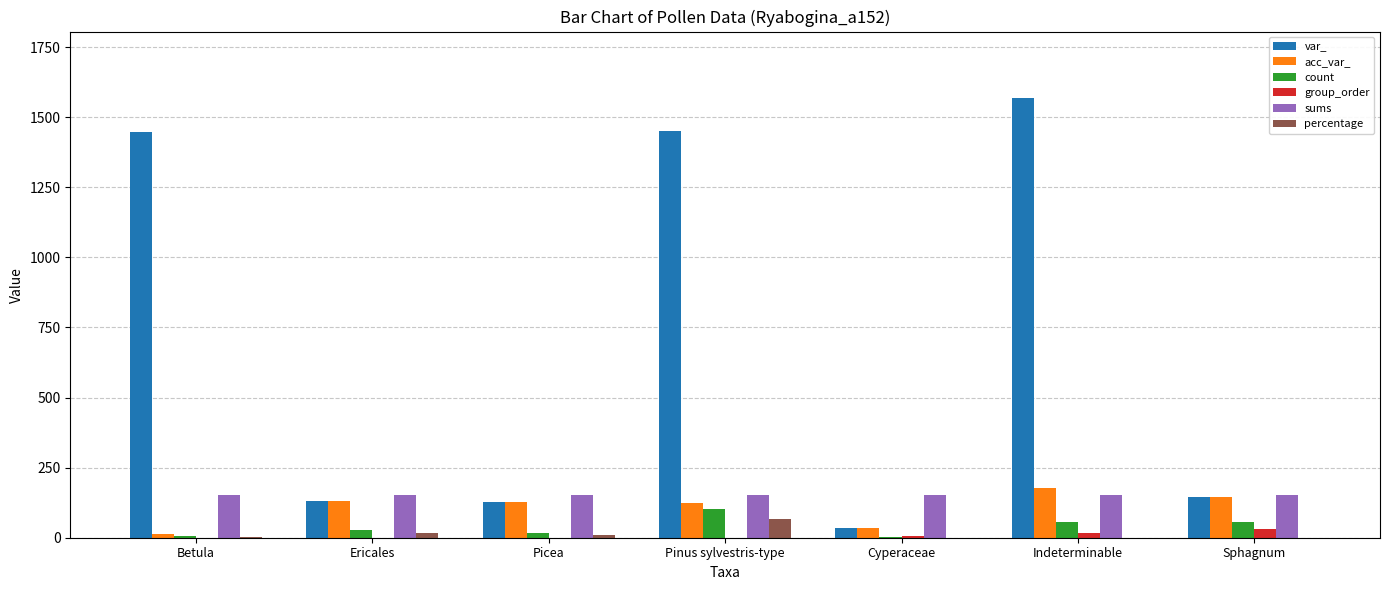

Which series has the largest total across all categories?

var_